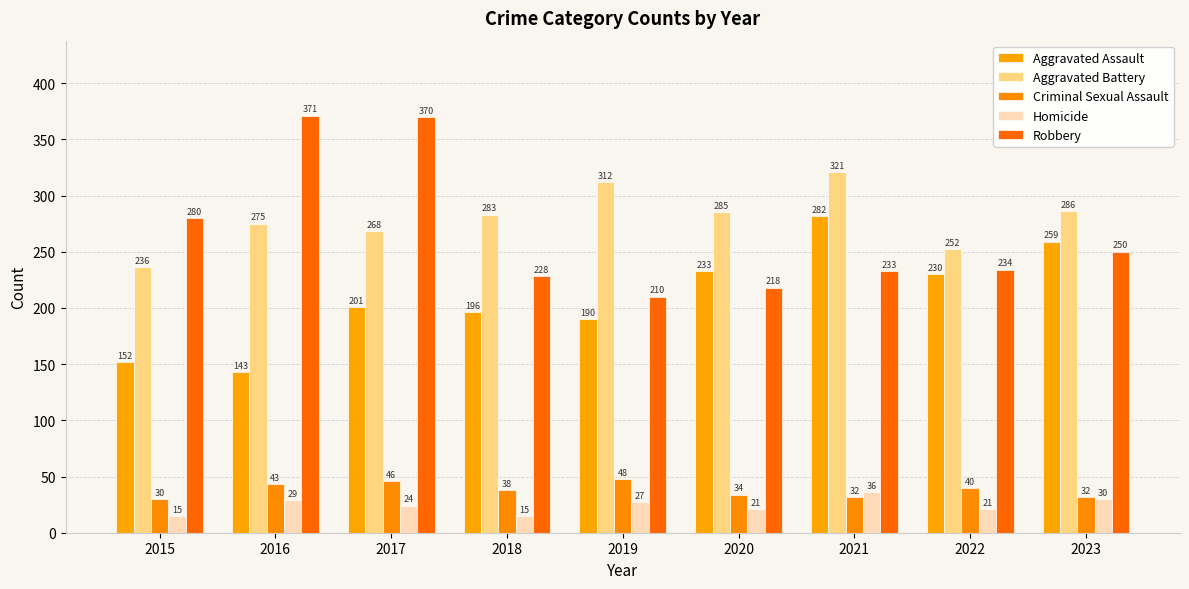

What is the difference between the maximum and minimum values in the Homicide series?

21